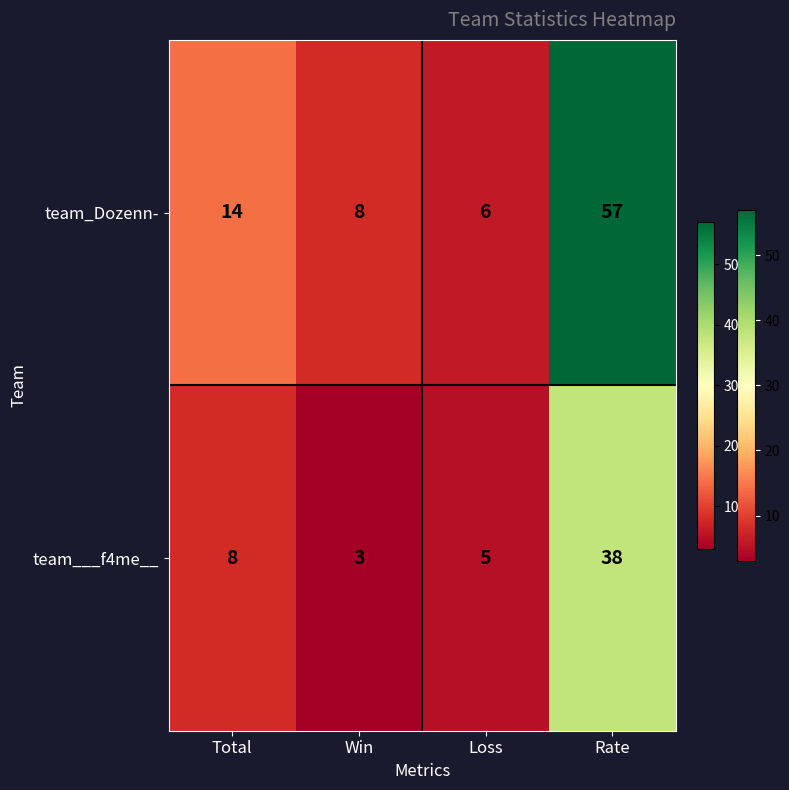

At which label is team_Dozenn- closest to 31?

Total